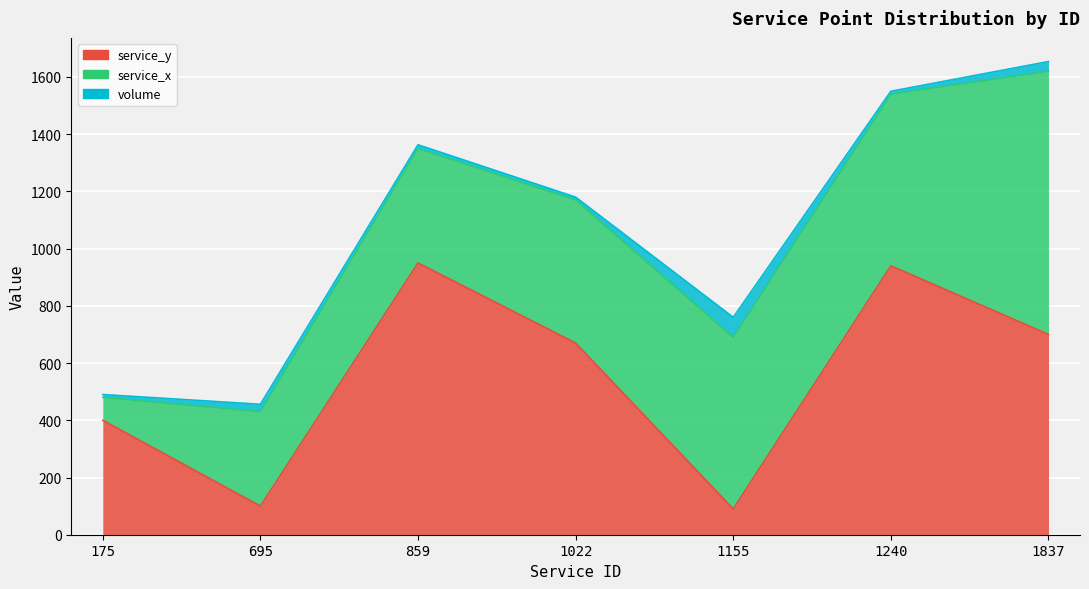

How many times do service_x and service_y cross each other?

5